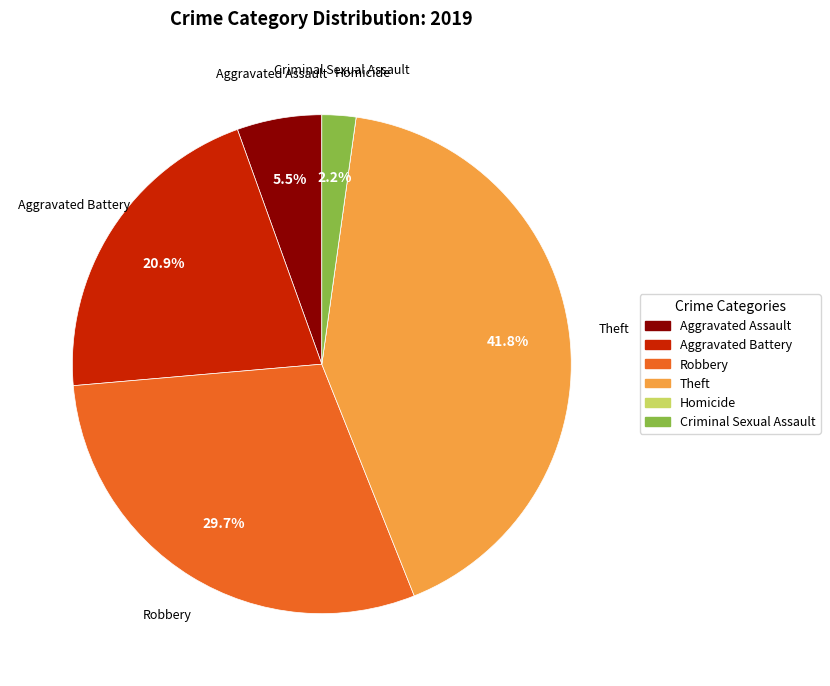

True or false: Theft accounts for 42% of the total.

True